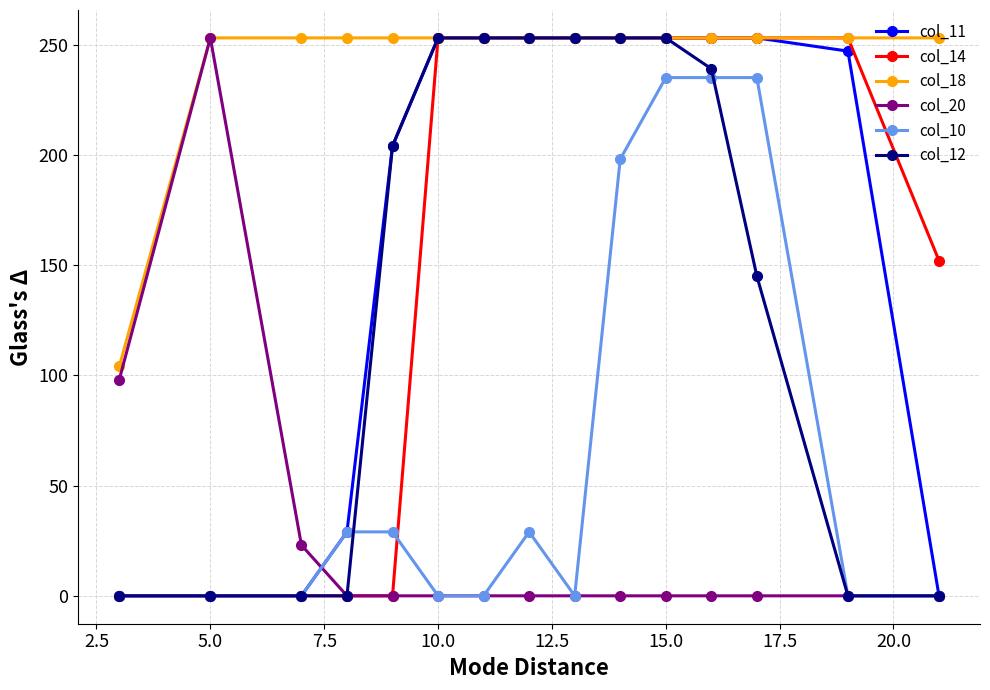

What is the minimum value for col_18?

104